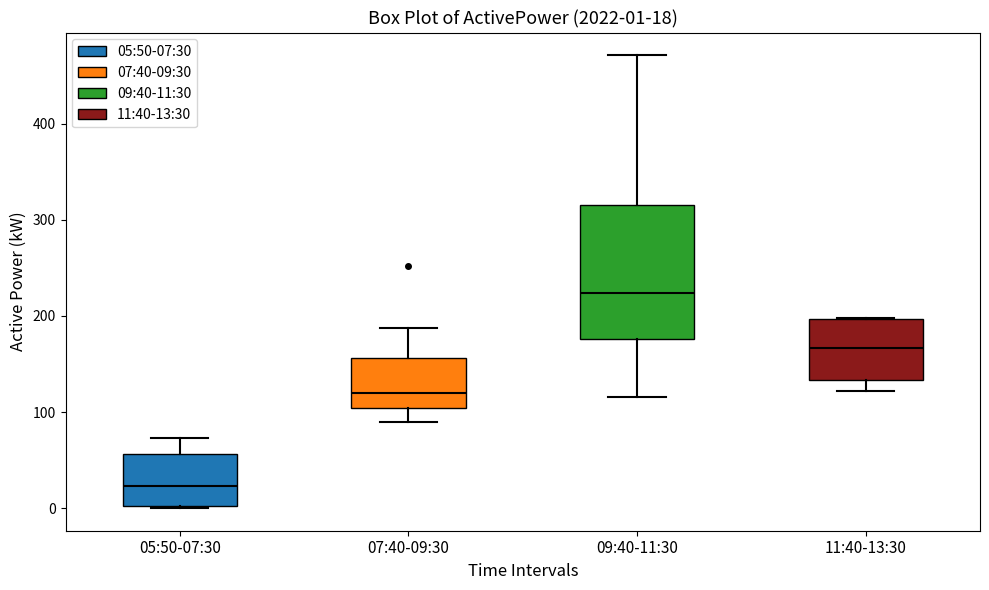

Which box has the lowest median line?

05:50-07:30